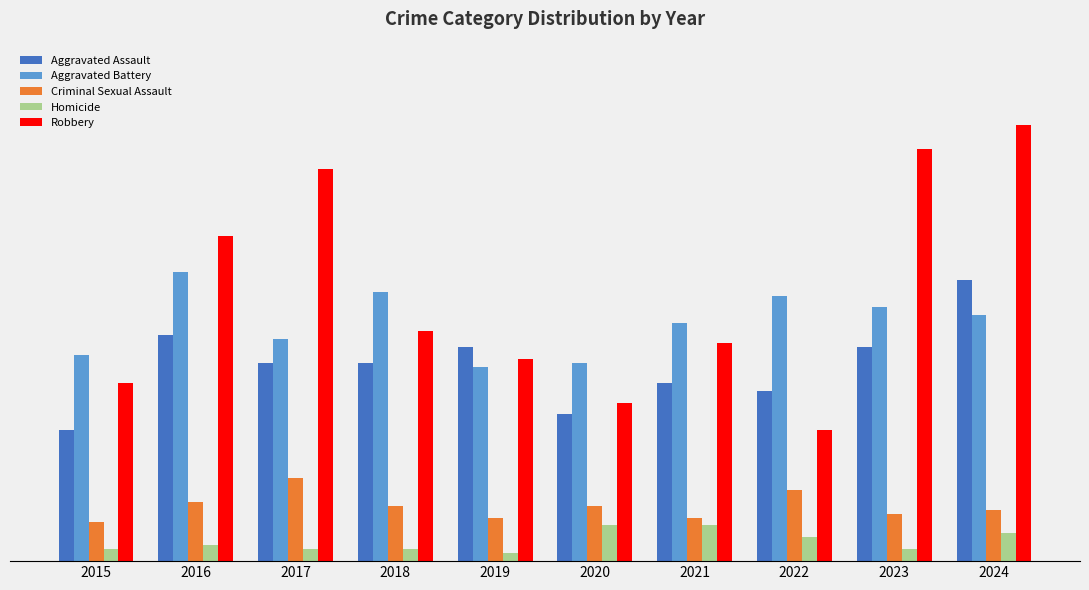

At 2019, list the series in order from smallest to largest.

Homicide, Criminal Sexual Assault, Aggravated Battery, Robbery, Aggravated Assault